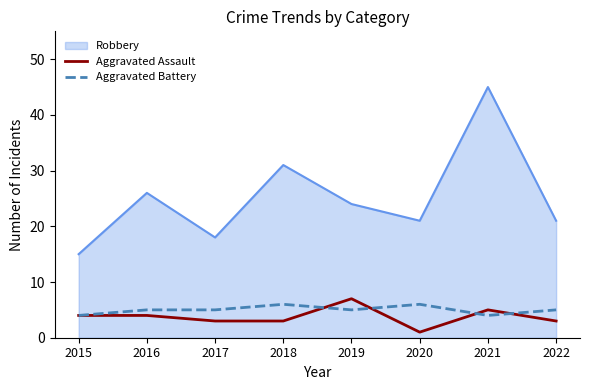

The Aggravated Battery series shows 4 at 2015. True or false?

True